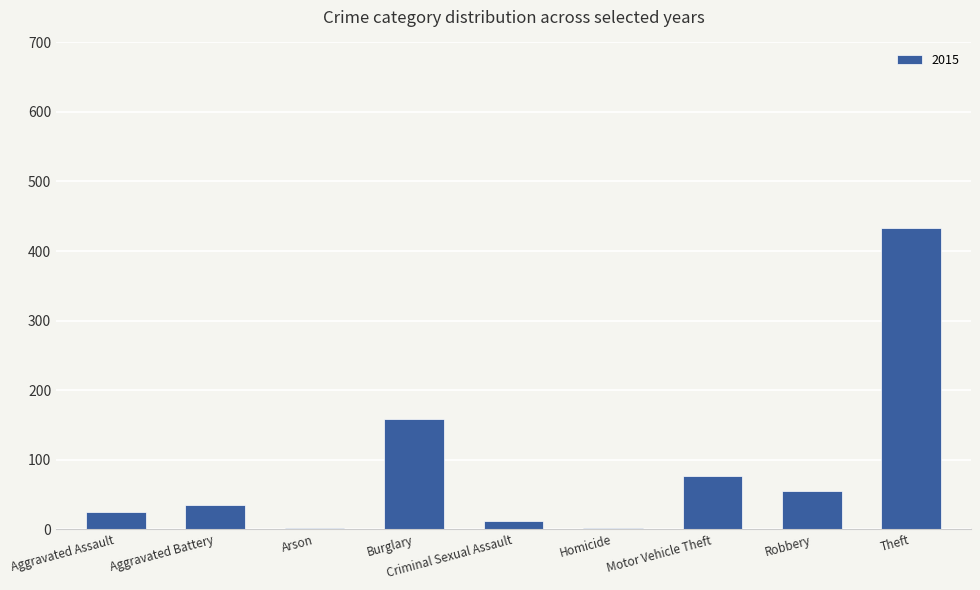

At which label is the value closest to 217?

Burglary